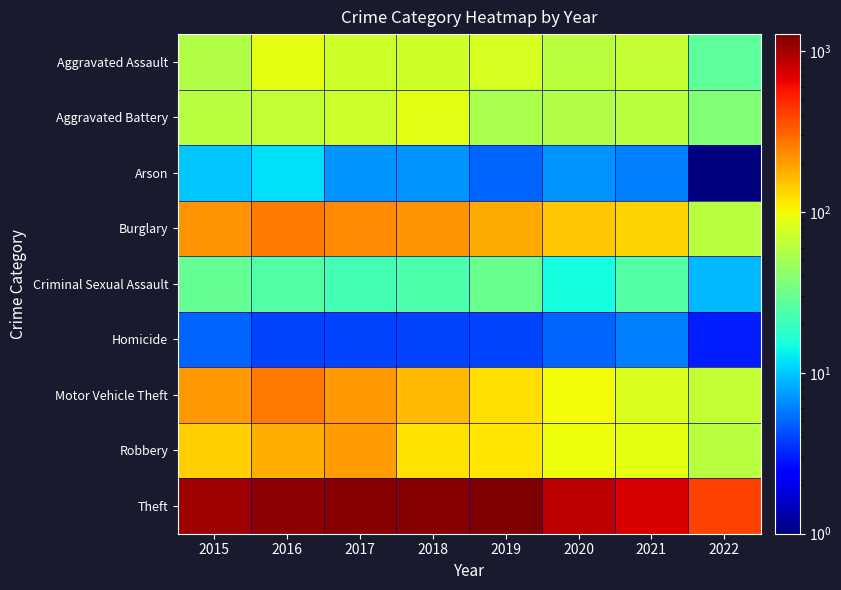

Which has a higher value, 2016 or 2017?

2016